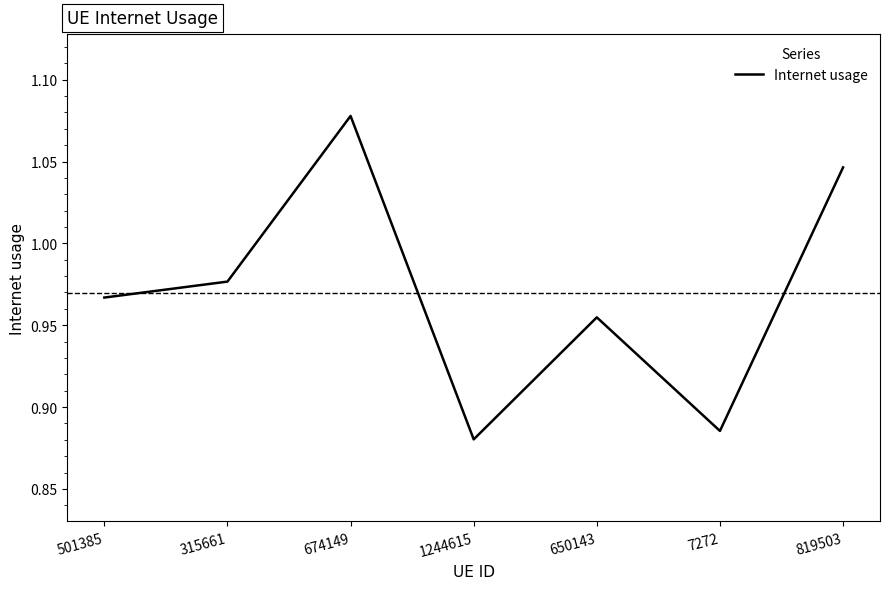

Does the chart have visible grid lines?

No